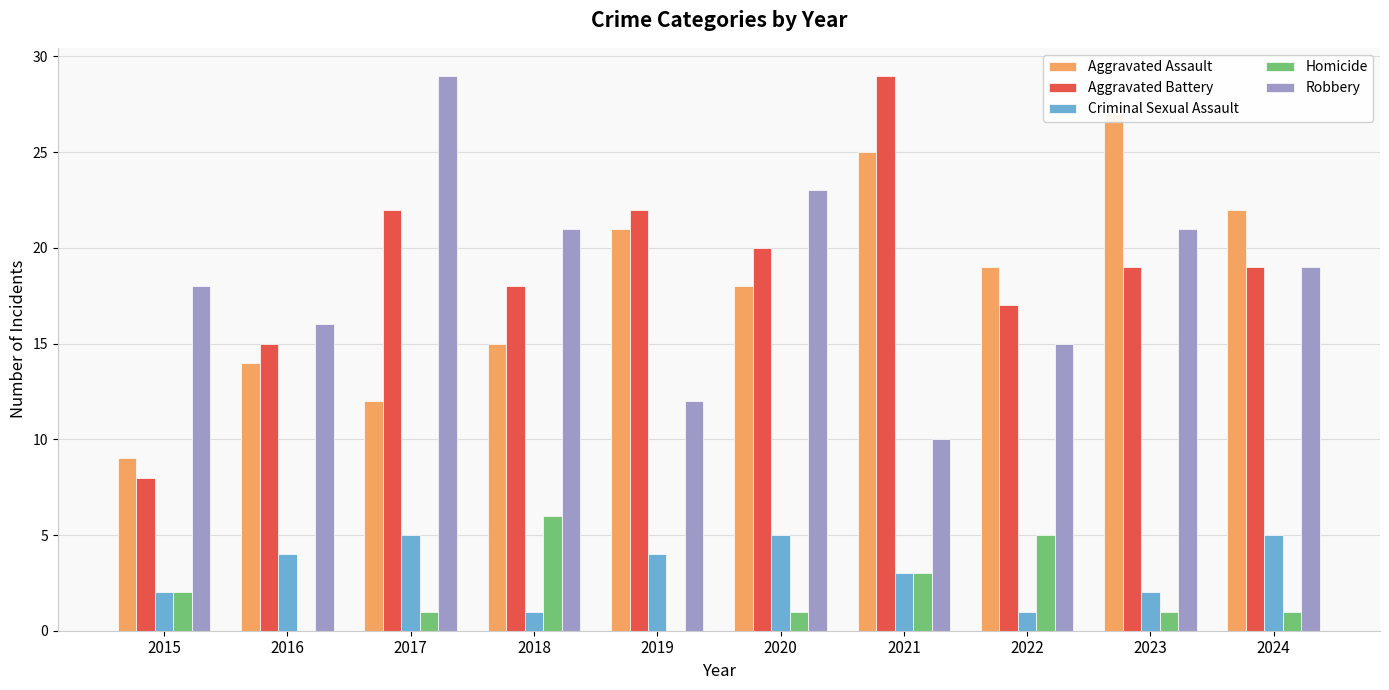

Which category has the lowest value in the Robbery series?

2021